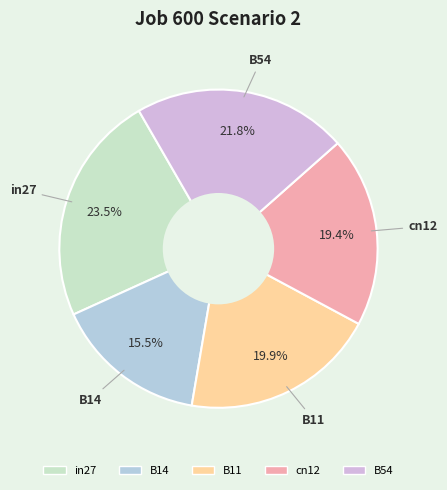

Which slice is the smallest?

B14